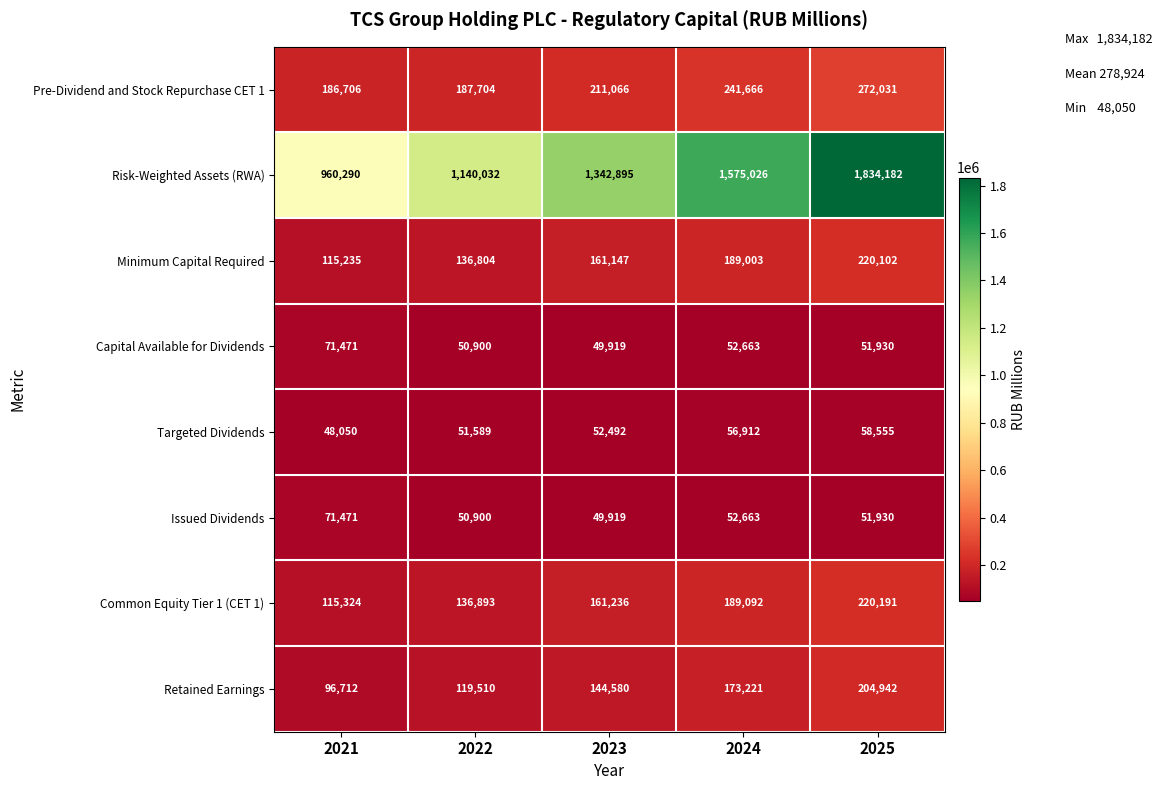

What is the difference between the Retained Earnings values at 2022 and 2025?

85432